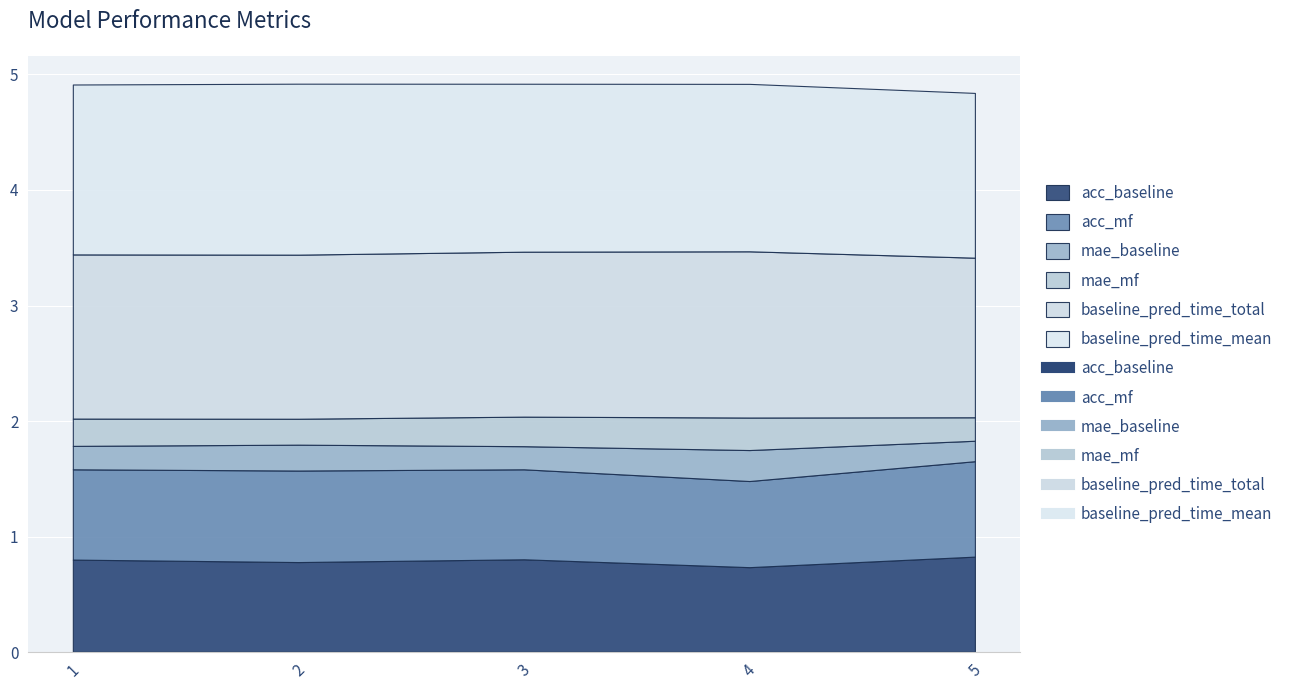

What is the total value across all series at 2?

4.9